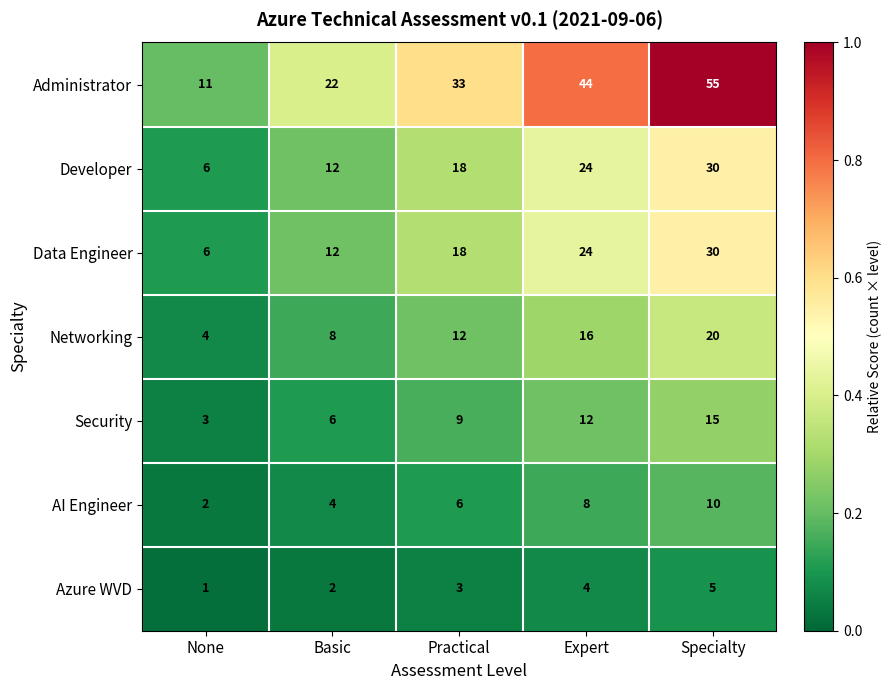

What is the difference between the maximum and second lowest values in the AI Engineer series?

6